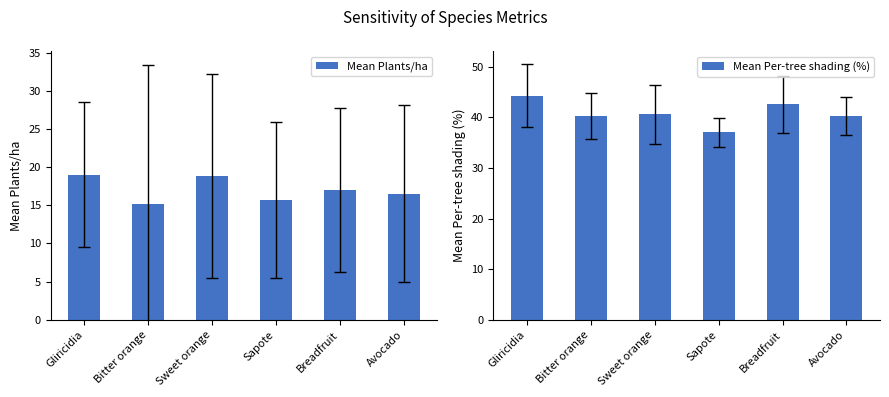

Where is Mean Plants/ha nearest to the value 17?

Breadfruit